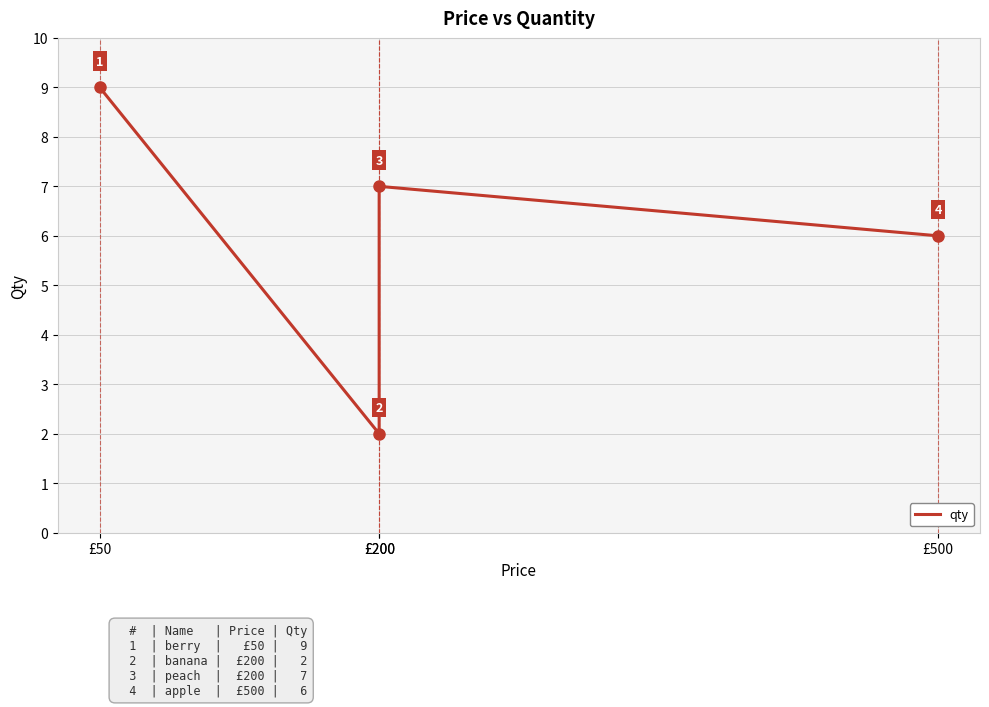

Reading right to left, transcribe all the data shown in this chart.

6	7	2	9